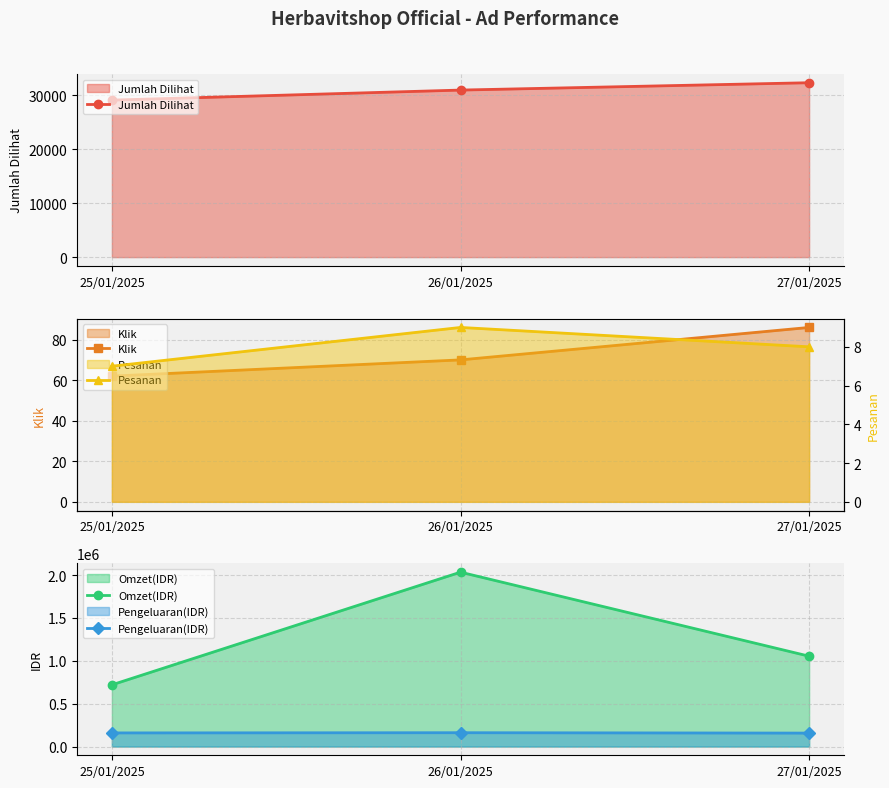

Reading left to right, what are all the values shown in this chart?

Jumlah Dilihat: 29102	30962	32325
Klik: 62	70	86
Omzet(IDR): 720000	2034000	1054000
Pengeluaran(IDR): 159163	161498	157035
Pesanan: 7	9	8